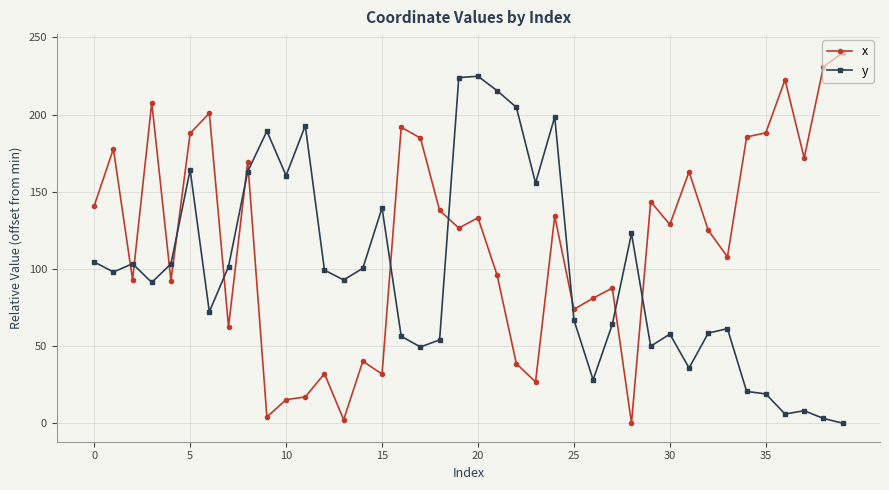

True or false: y has more than 0 points higher than both neighbors.

True